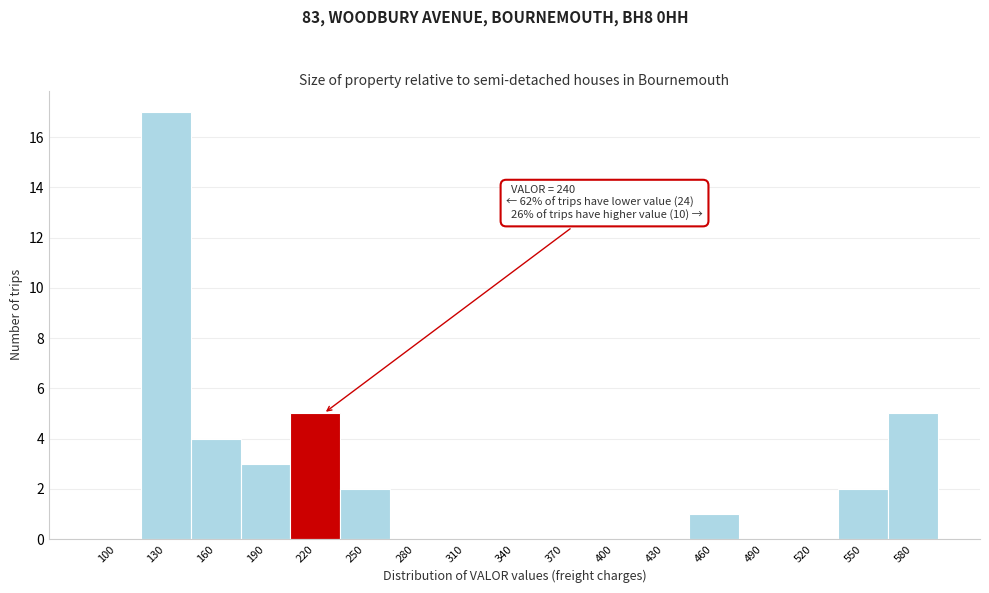

Reading left to right, what are all the values shown in this chart?

100=0	130=17	160=4	190=3	220=5	250=2	280=0	310=0	340=0	370=0	400=0	430=0	460=1	490=0	520=0	550=2	580=5